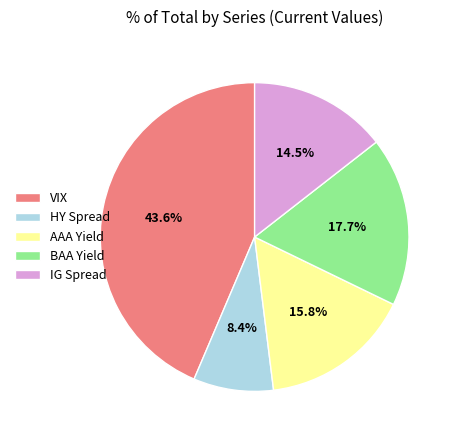

Rank the categories by value from highest to lowest.

VIX, BAA Yield, AAA Yield, IG Spread, HY Spread